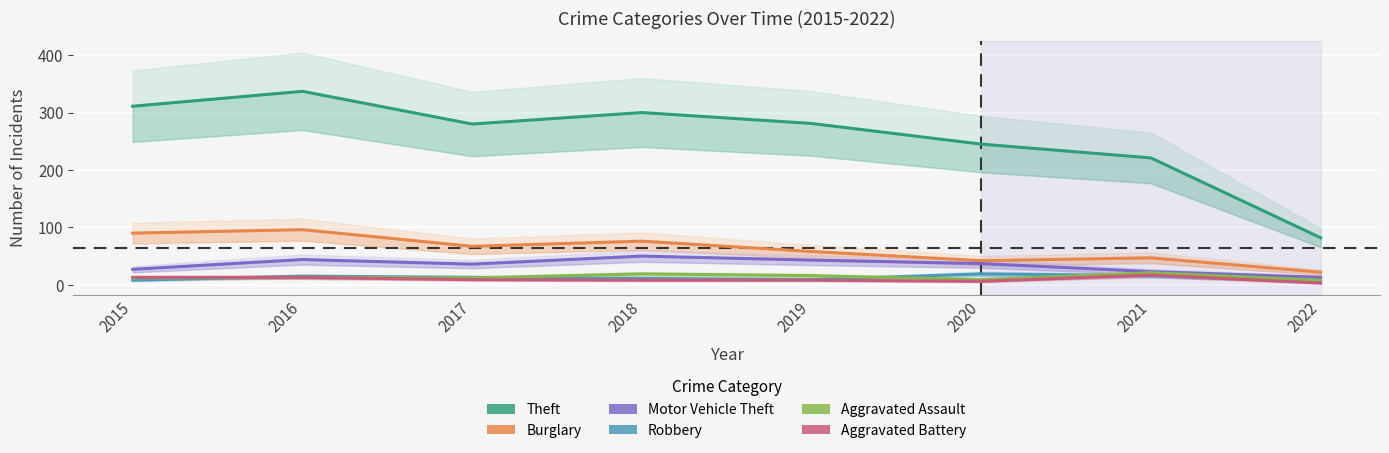

Which series has the widest spread of values?

Theft